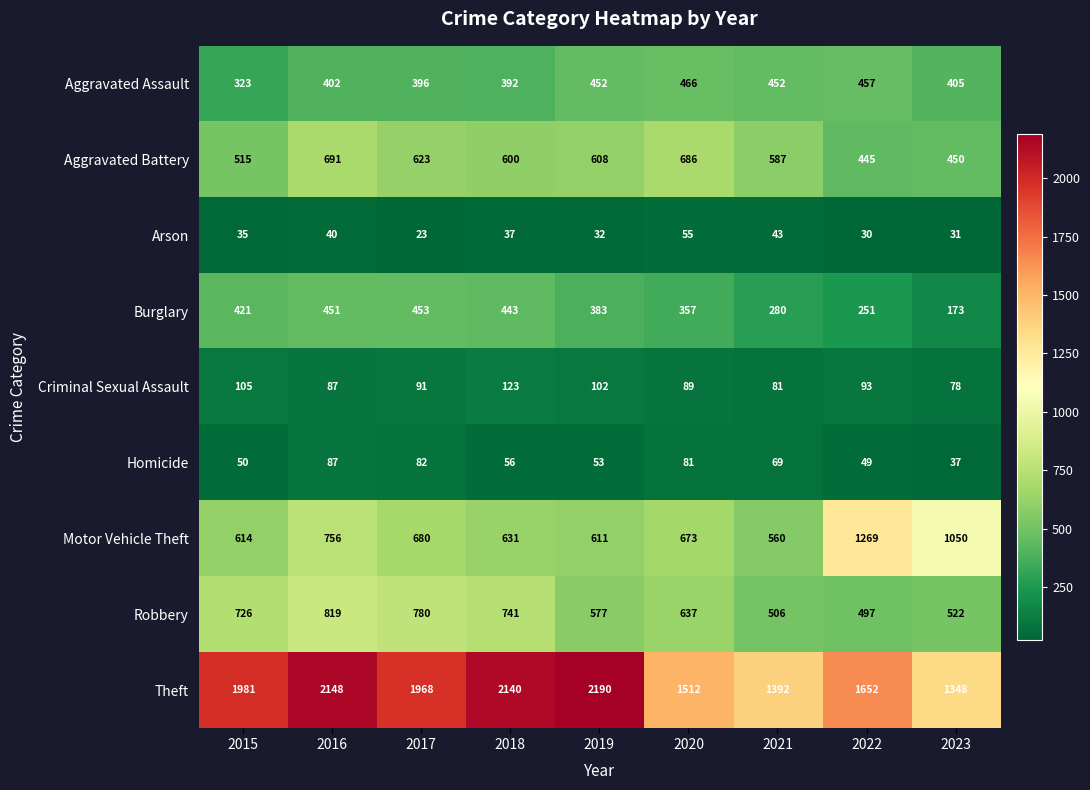

Is it true that Robbery equals 819 at 2016?

True